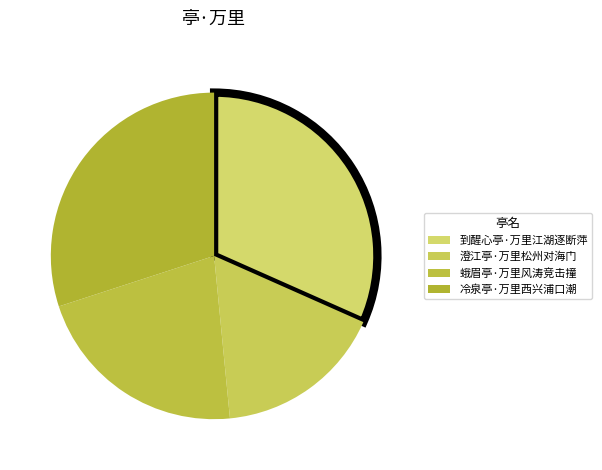

Between 澄江亭·万里松州对海门 and 到醒心亭·万里江湖逐断萍, which is larger?

到醒心亭·万里江湖逐断萍